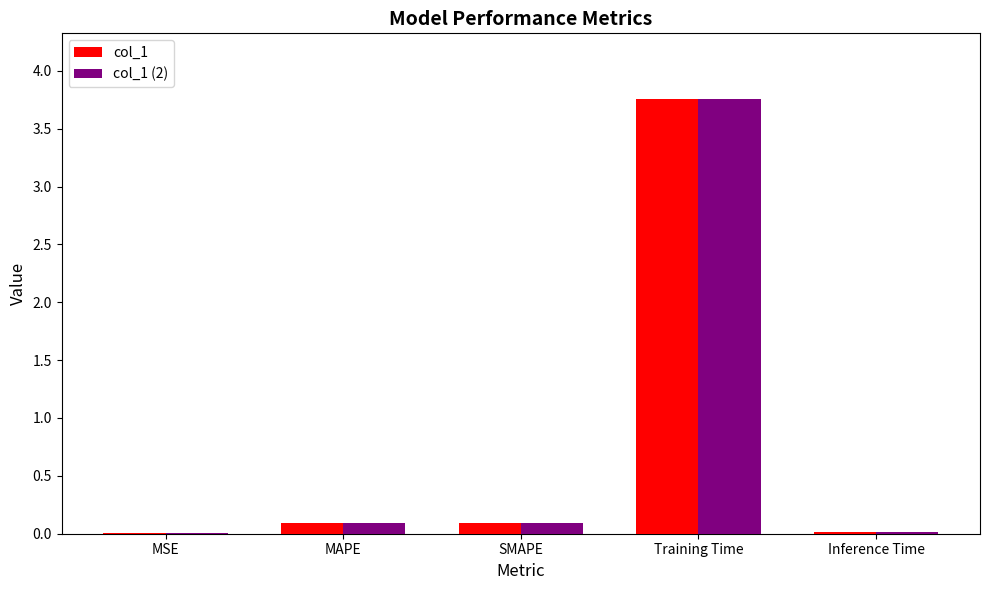

At which category is the sum across all series the highest?

Training Time